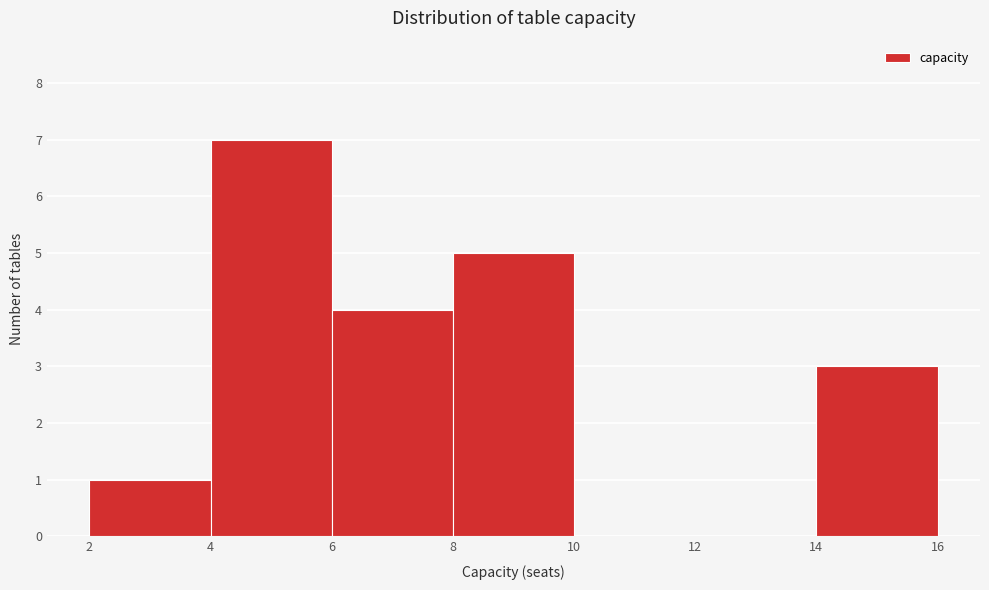

Which range on the x-axis has the tallest bar?

4 to 6